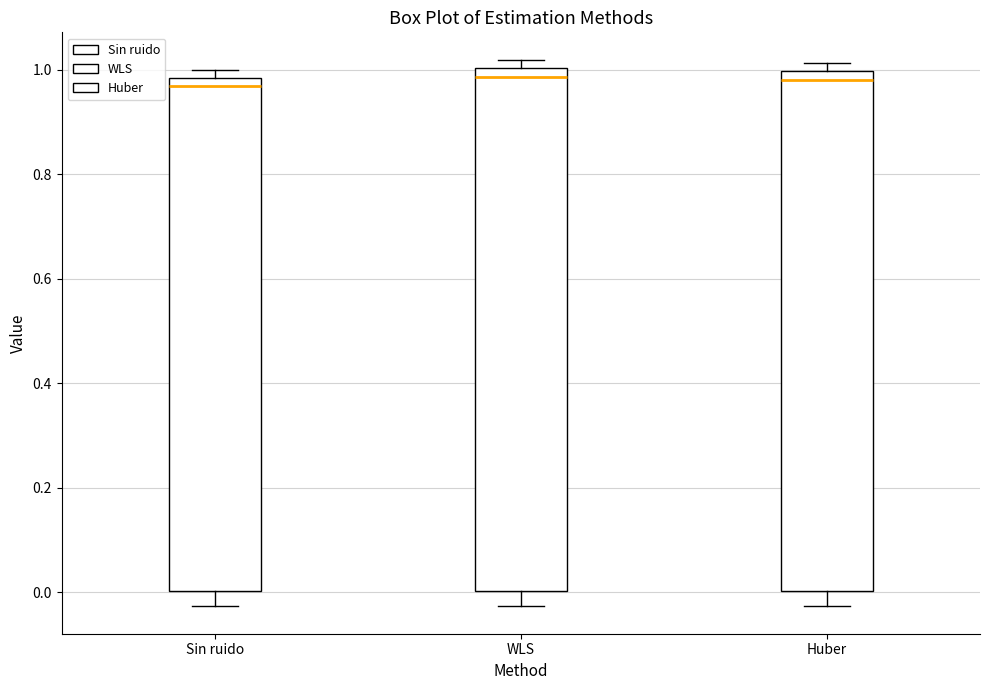

Reading left to right, transcribe this box plot: for each box, give where its median line is, the range the box spans, and where its two whiskers end, as read against the y-axis. The values are not printed on the chart, so give them approximately, as read against the axis.

Sin ruido: median 0.96, box 0.00 to 0.98, whiskers -0.02 to 1.00
WLS: median 0.98, box 0.00 to 1.00, whiskers -0.02 to 1.02
Huber: median 0.98, box 0.00 to 1.00, whiskers -0.02 to 1.02